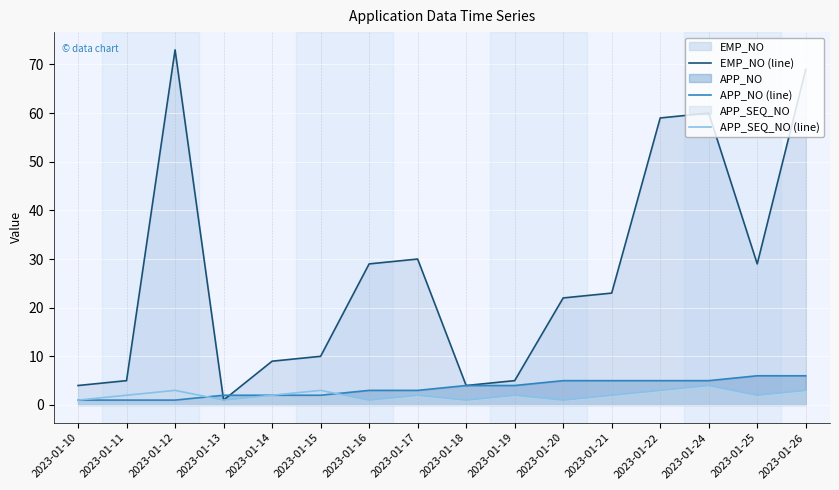

What is the spread (max minus min) of values at 2023-01-26?

66